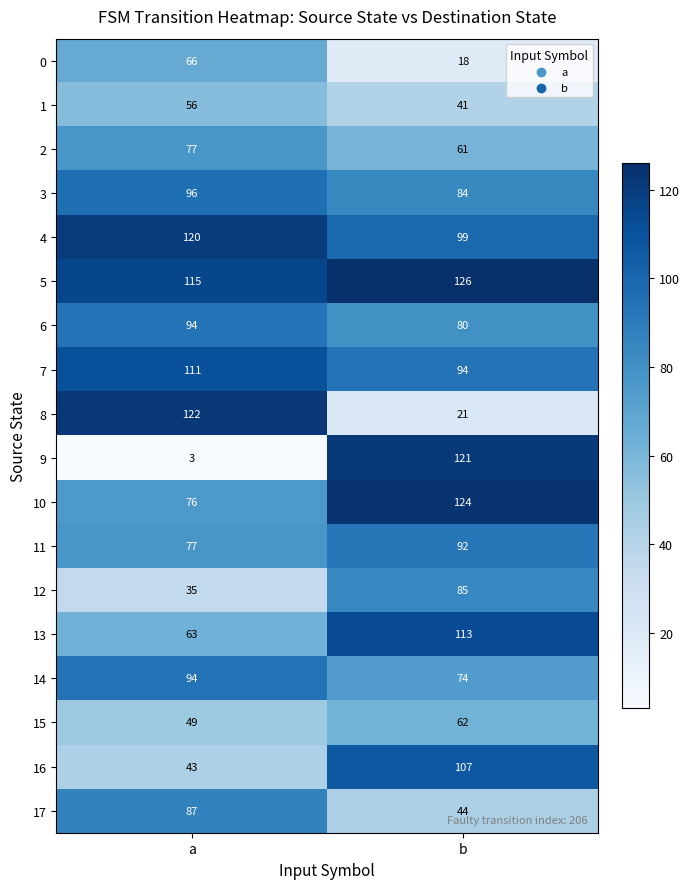

What is the total value across all series at b?

1446